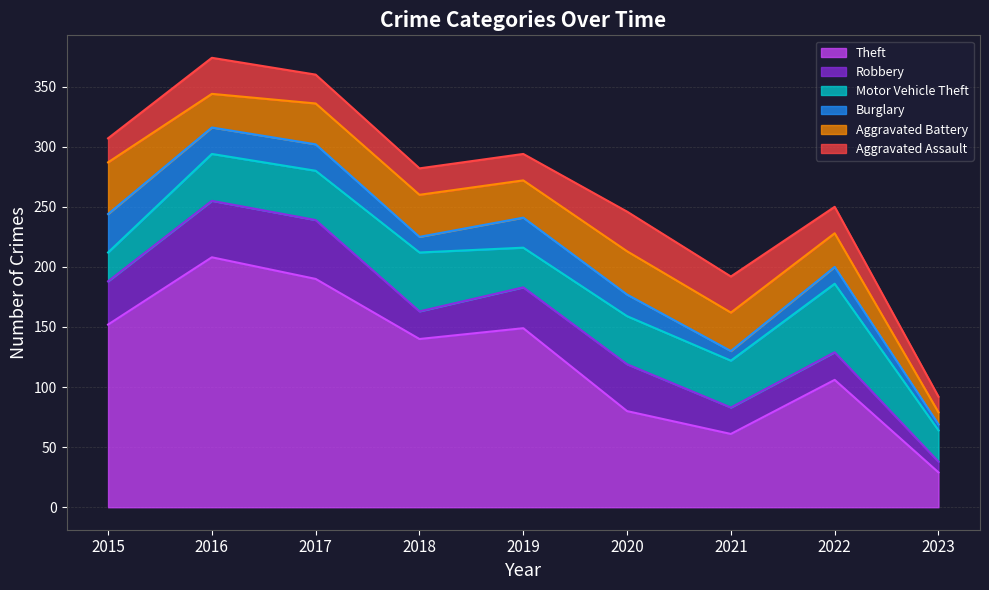

What is the difference between the Aggravated Battery values at 2019 and 2015?

12